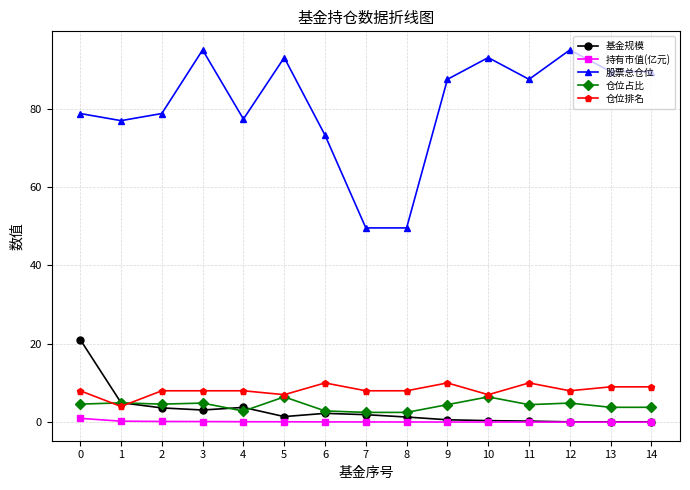

Count the number of categories in the chart.

15